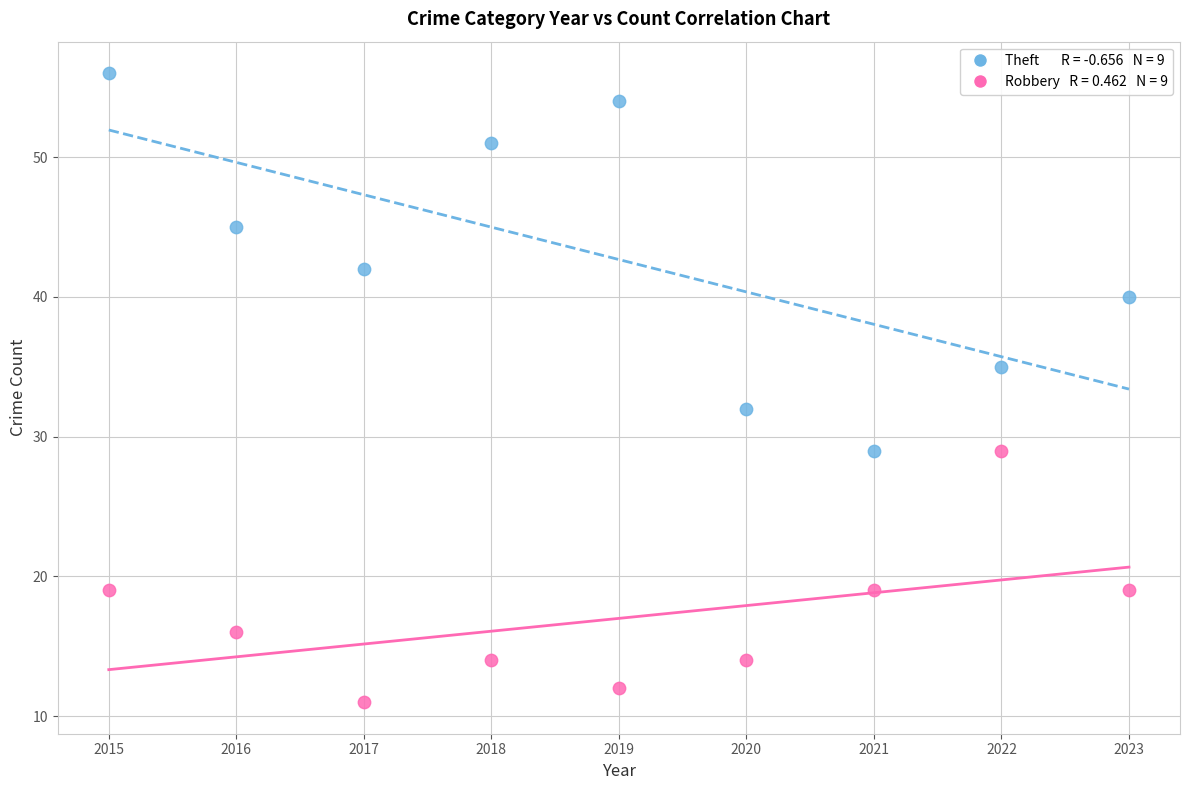

Across all series, what Y value is closest to 33?

32